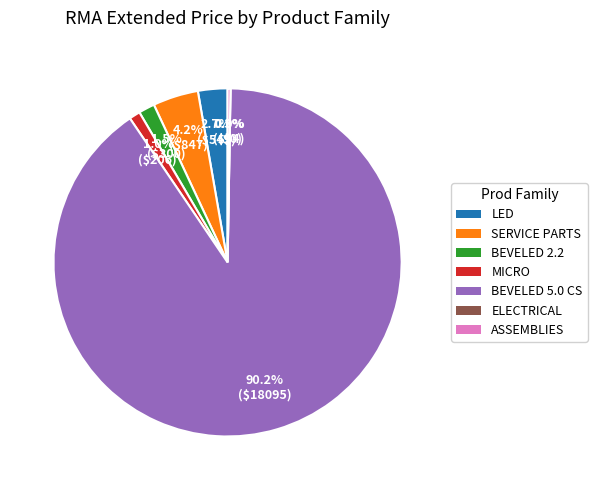

Is it true that ELECTRICAL is 13% of the pie?

False